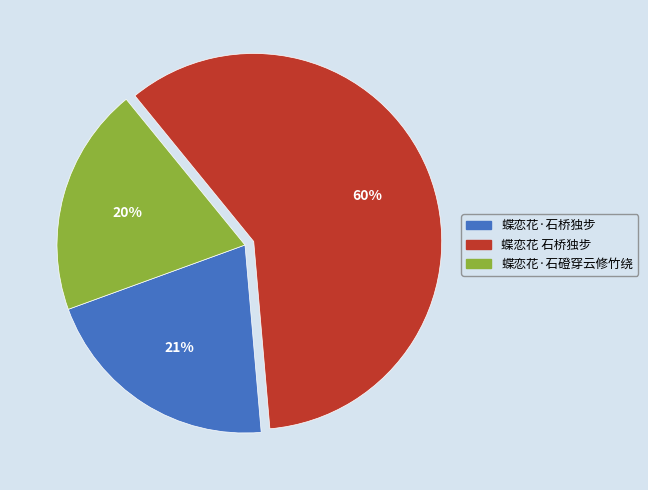

To the nearest percent, what is the average slice percentage?

33%